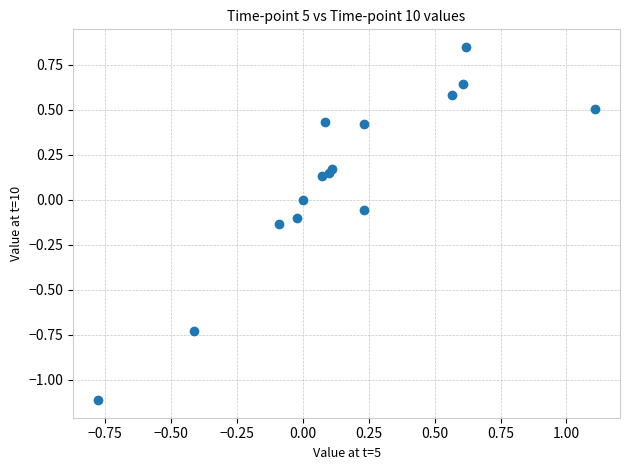

What is the range of X values (max minus min)?

1.9